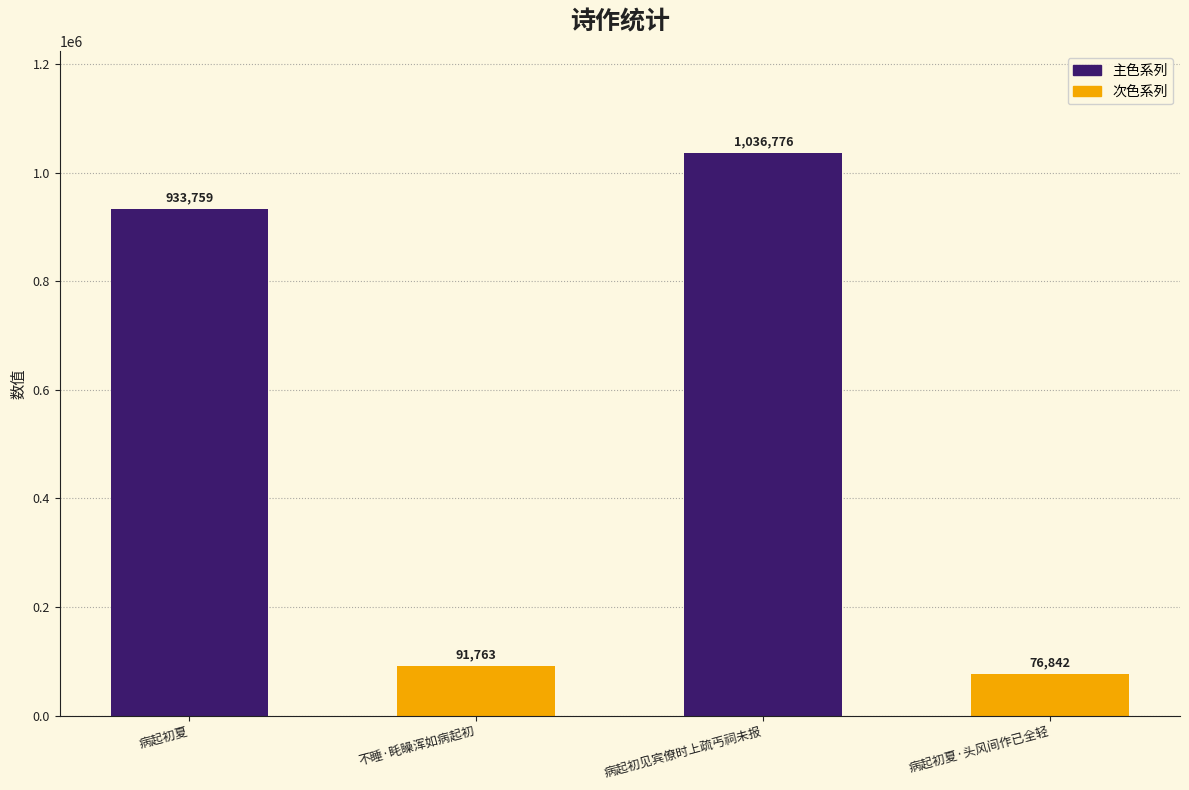

Which category has the lowest value across all series?

病起初夏·头风间作已全轻